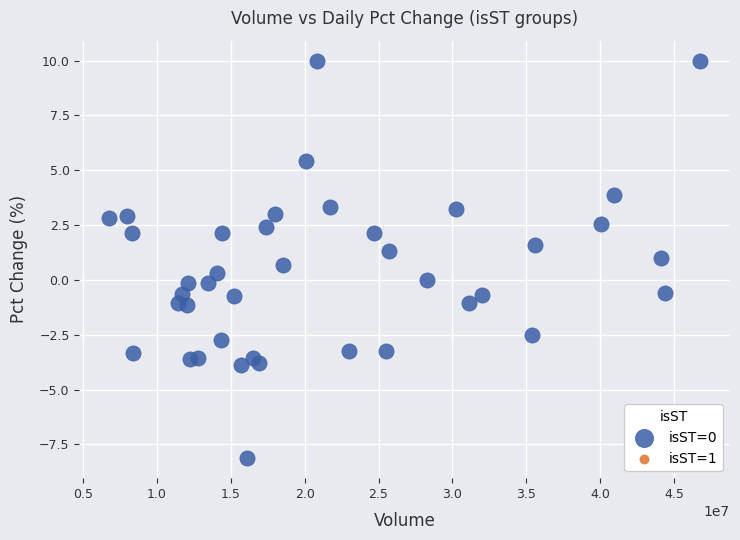

What is the range of X values (max minus min)?

40036103.0